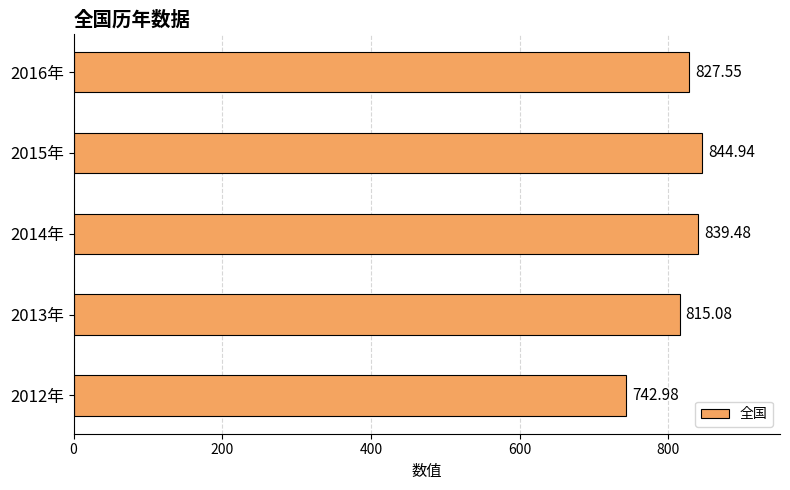

Rank the categories by value from lowest to highest.

2012年, 2013年, 2016年, 2014年, 2015年